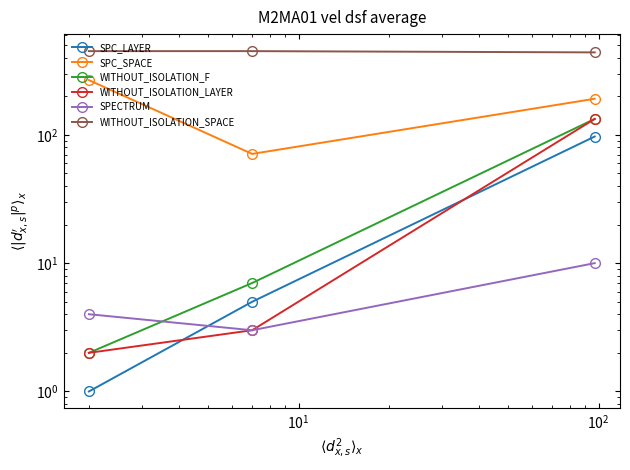

Which series has the largest total across all categories?

WITHOUT_ISOLATION_SPACE